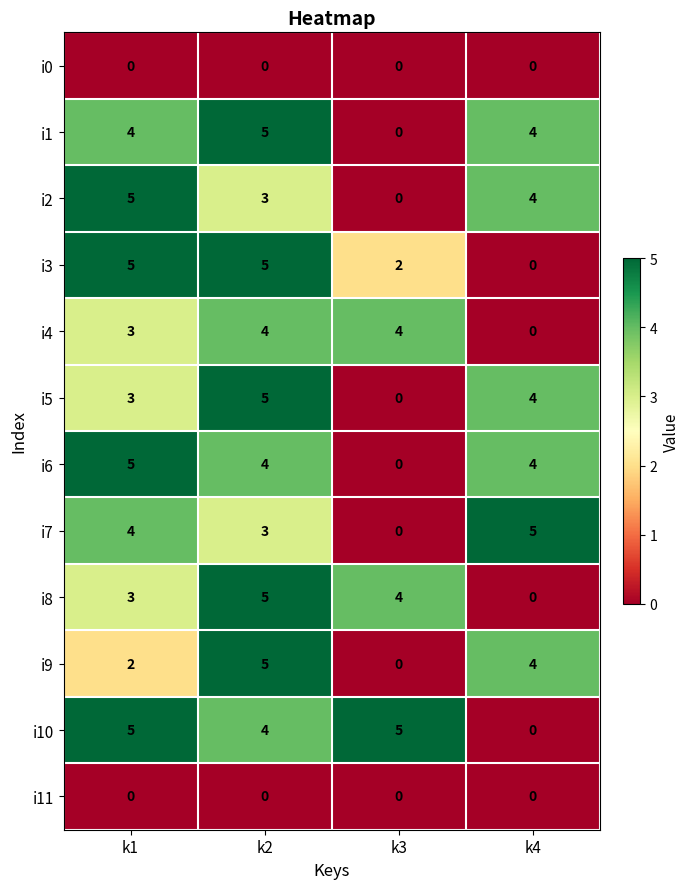

What value does the i5 series have at k4?

4